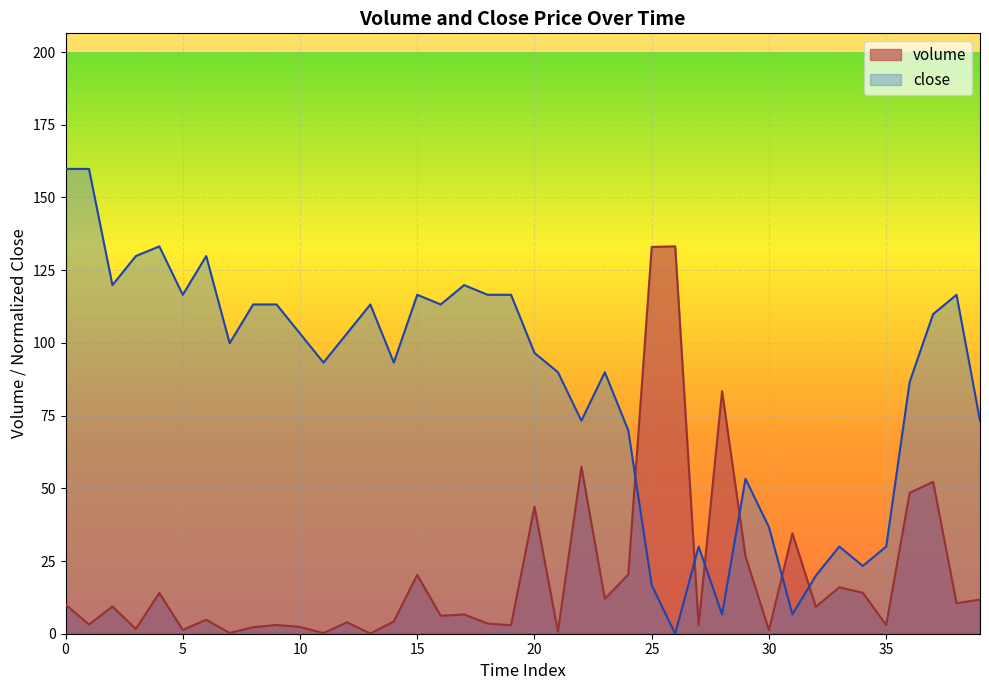

Which series has the widest spread of values?

close